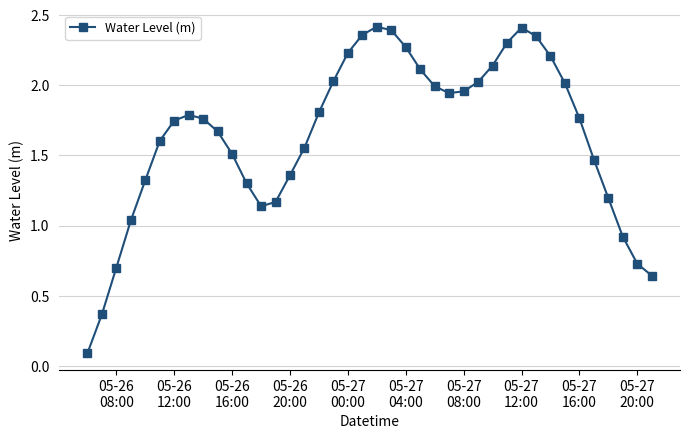

True or false: the data has more than 2 interior local peaks.

True